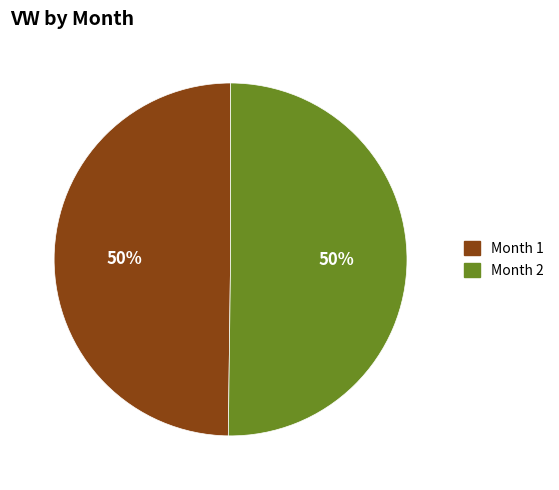

Is it true that Month 1 is 50% of the pie?

True